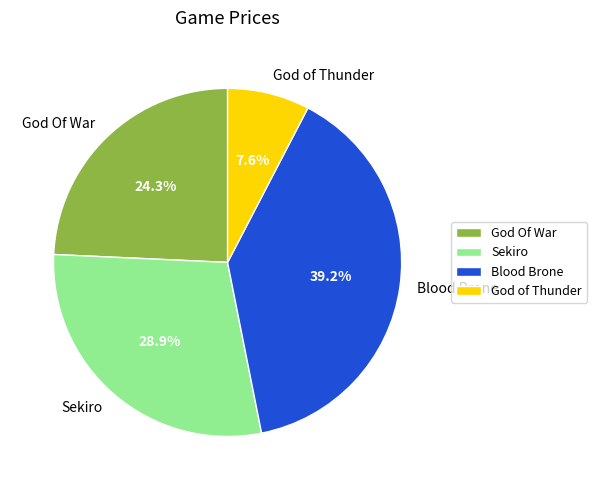

How many segments does this pie chart have?

4